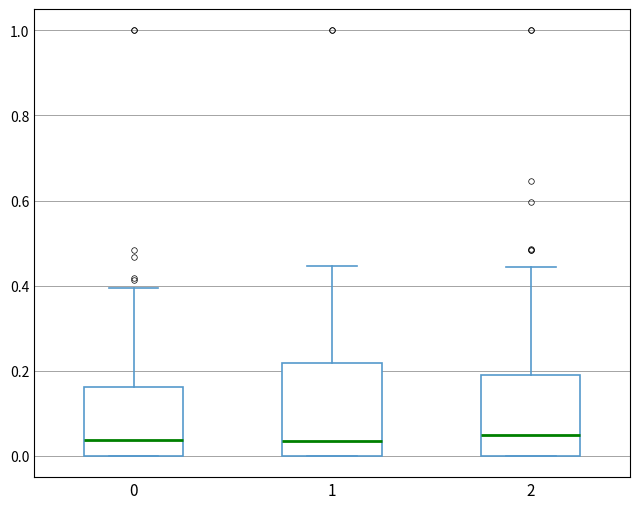

Reading left to right, transcribe this box plot: for each box, give where its median line is, the range the box spans, and where its two whiskers end, as read against the y-axis. The values are not printed on the chart, so give them approximately, as read against the axis.

0: median 0.04, box 0.00 to 0.16, whiskers 0.00 to 0.40
1: median 0.04, box 0.00 to 0.22, whiskers 0.00 to 0.44
2: median 0.04, box 0.00 to 0.20, whiskers 0.00 to 0.44